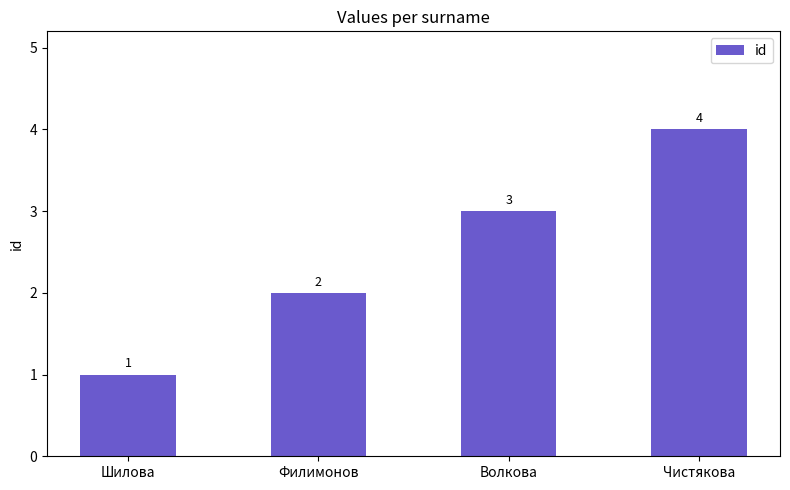

What is the change in value from Шилова to Волкова?

+2